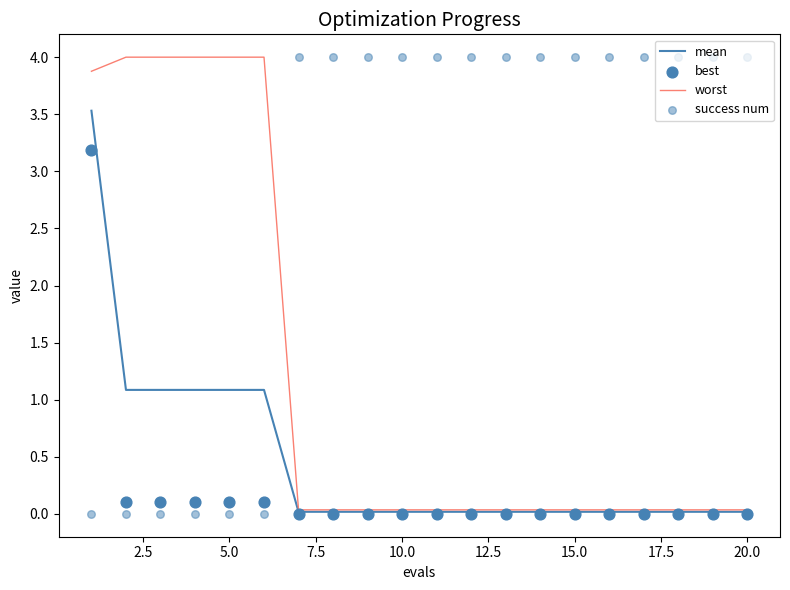

Is the value of worst at 5.0 greater than the value of mean at 10.0?

Yes